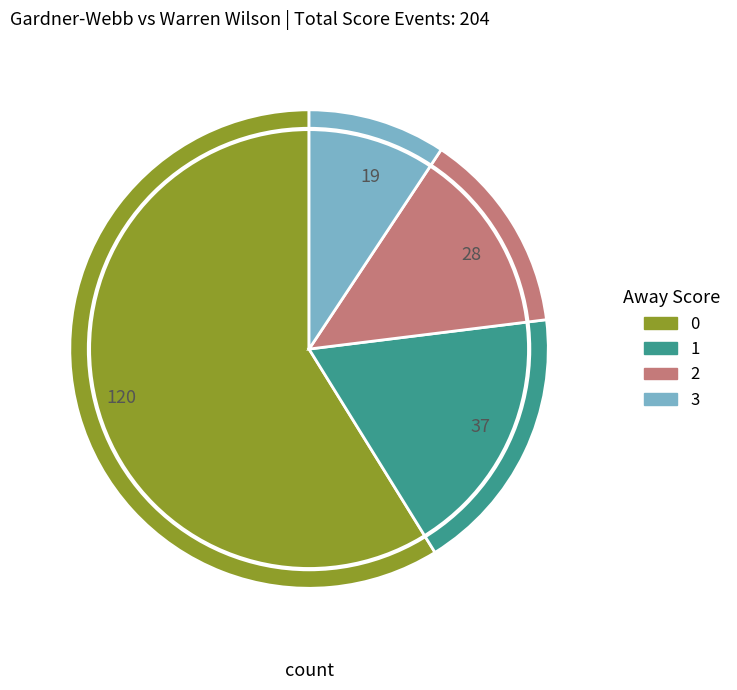

Is the sum of 120 and 19 greater than half?

Yes